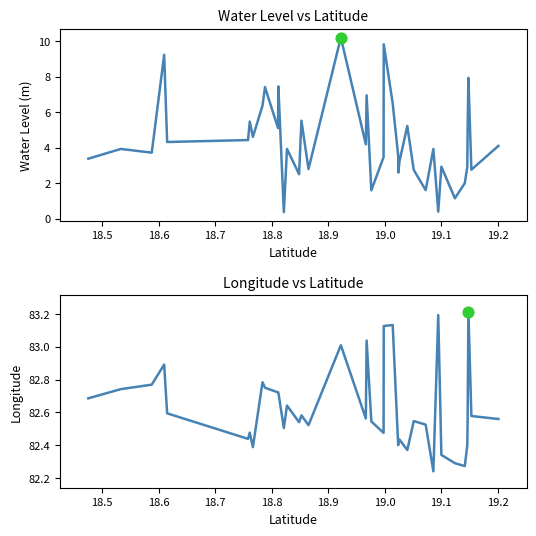

Which series contains the lowest Y value?

water_level (in m)